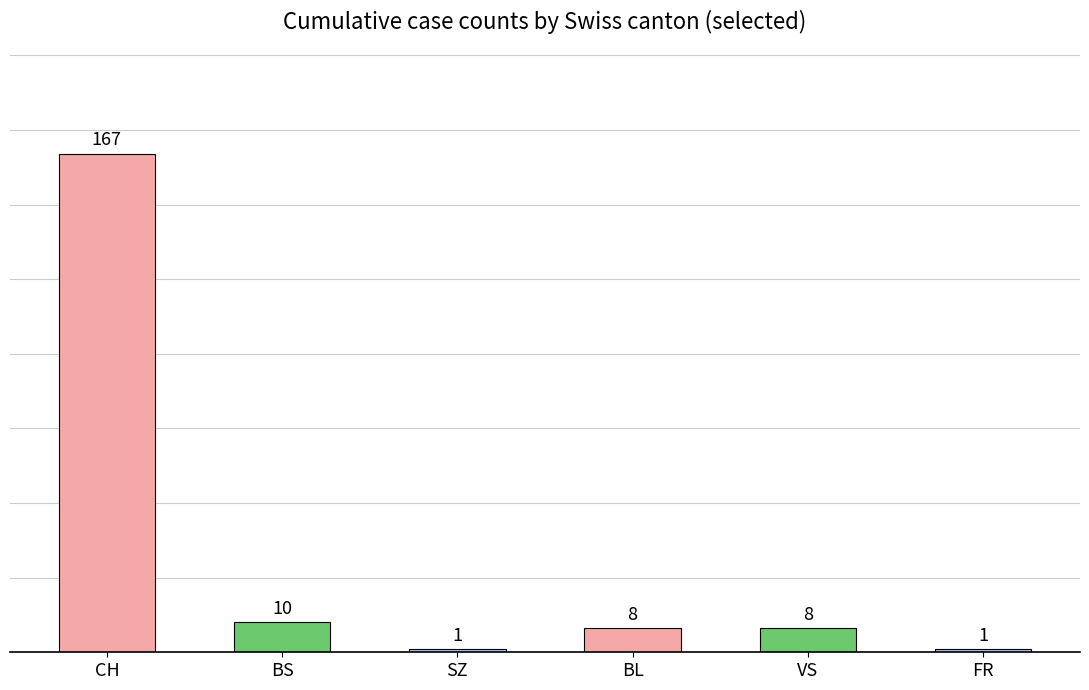

Does the chart contain any negative values?

No